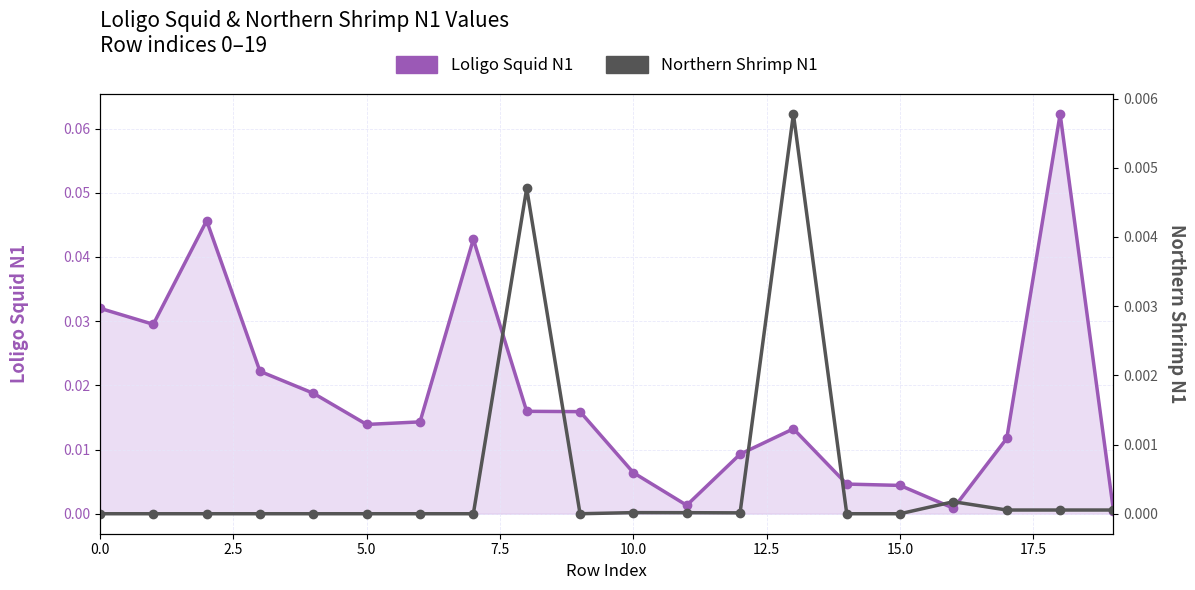

List the series in order of their peak value, highest first.

Loligo Squid N1, Northern Shrimp N1